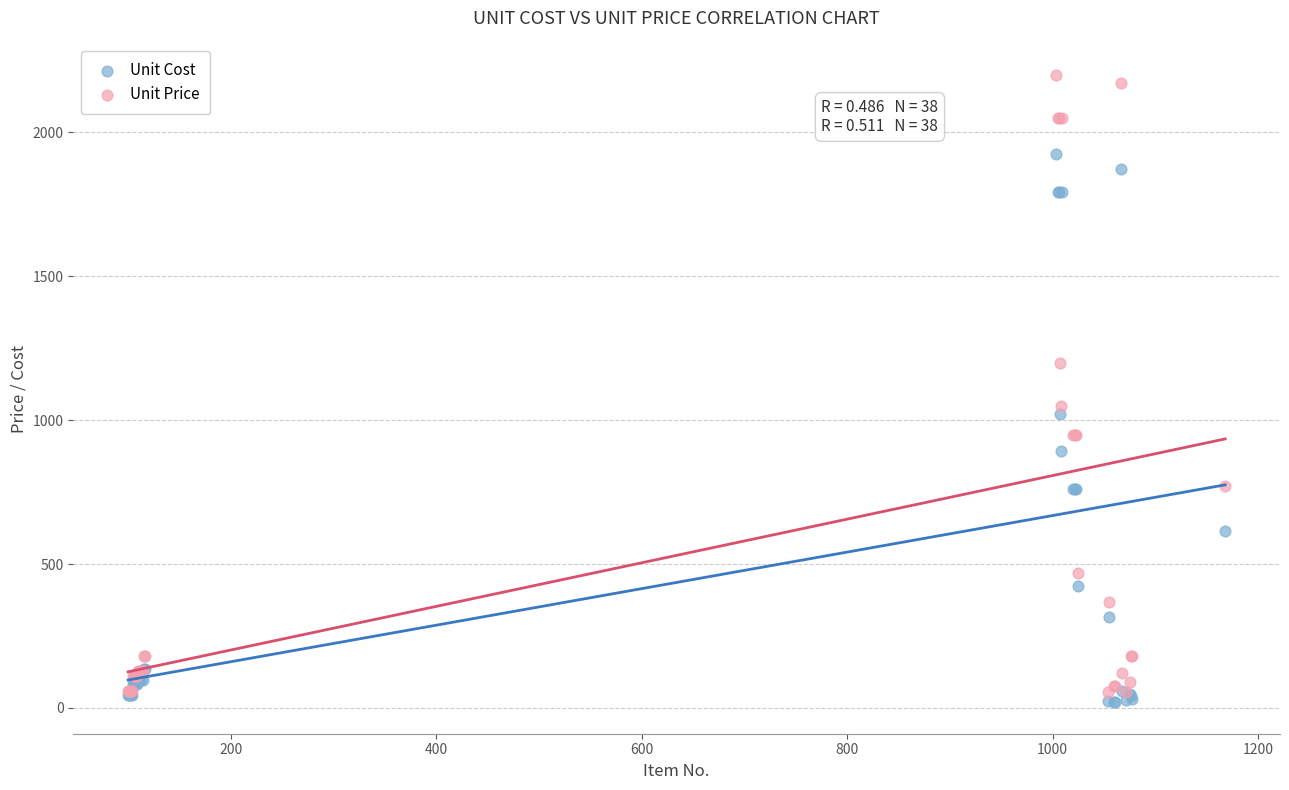

Across all series, what Y value is closest to 1109?

1050.0